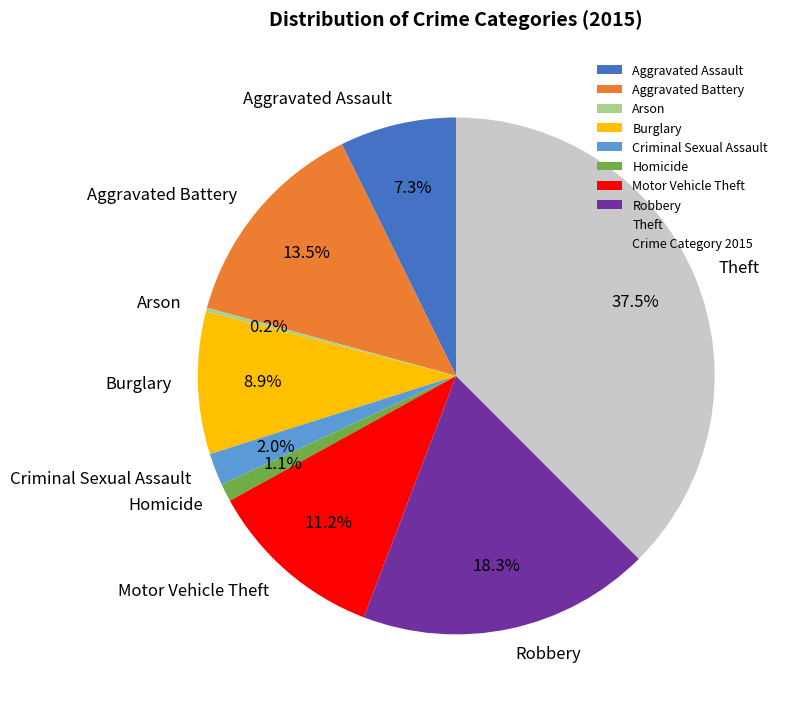

Does any single category account for the majority?

No